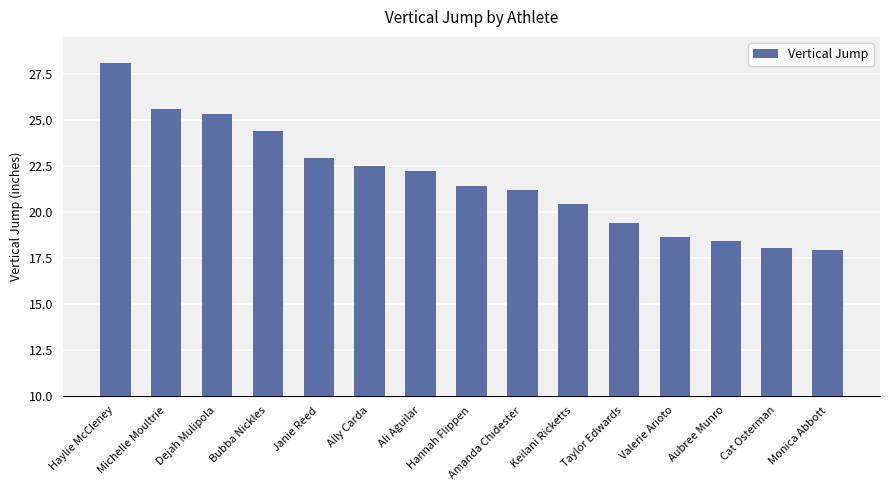

What position from the left is Michelle Moultrie?

2